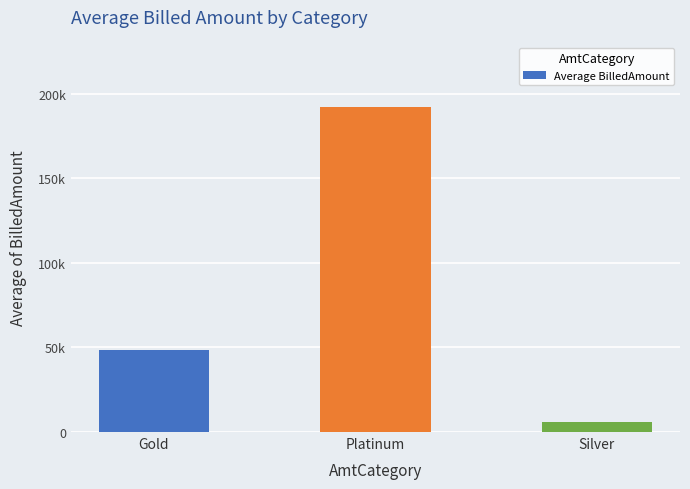

Reading left to right, what are all the values shown in this chart?

Gold=48565.7	Platinum=191884.9	Silver=6134.6